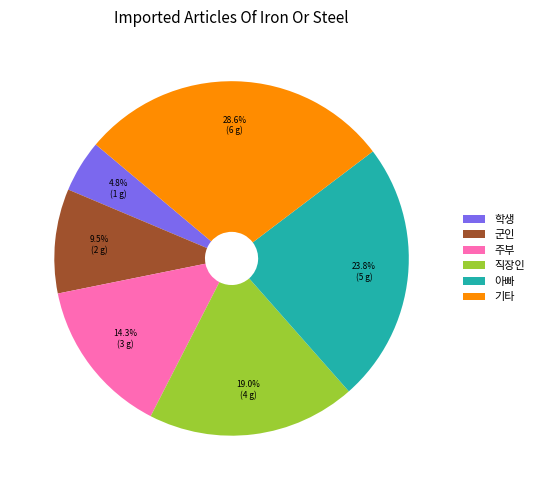

Combined, what portion of the pie is 학생 and 군인?

14.3%